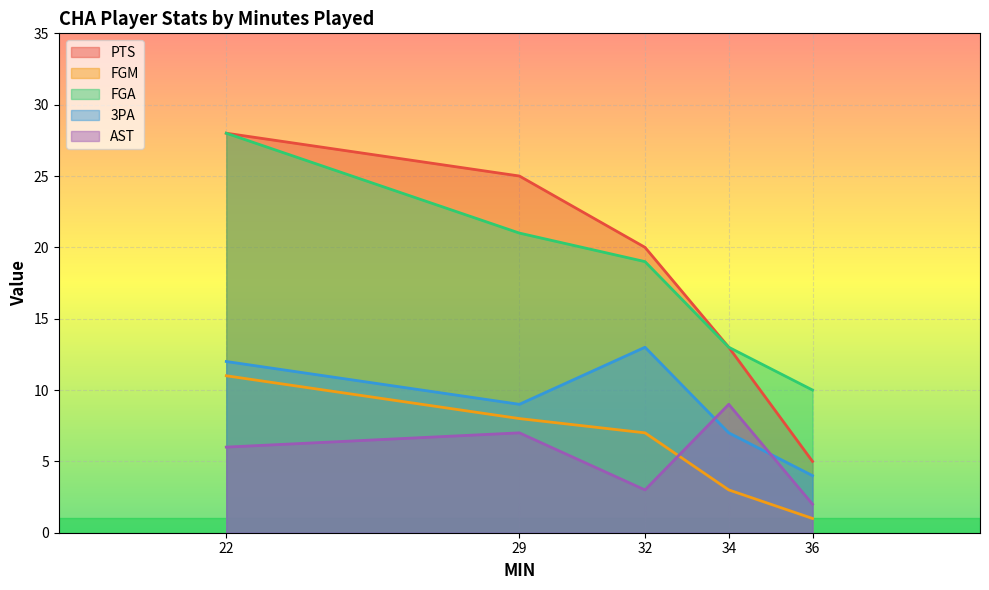

True or false: FGA and AST cross at least once.

False